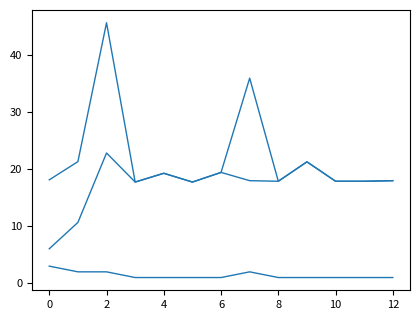

Does the chart have visible grid lines?

No